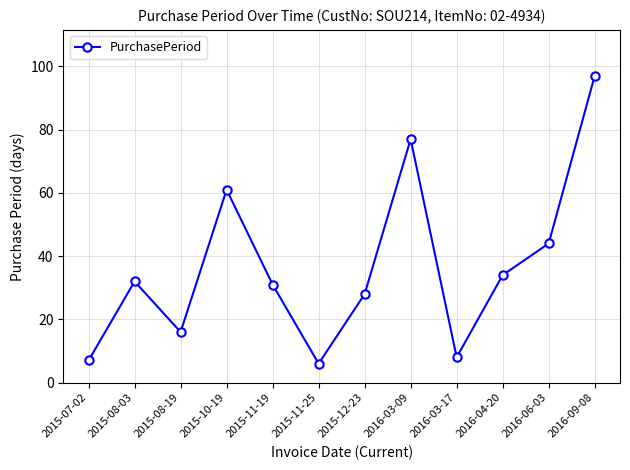

List the labels in order of value, largest first.

2016-09-08, 2016-03-09, 2015-10-19, 2016-06-03, 2016-04-20, 2015-08-03, 2015-11-19, 2015-12-23, 2015-08-19, 2016-03-17, 2015-07-02, 2015-11-25